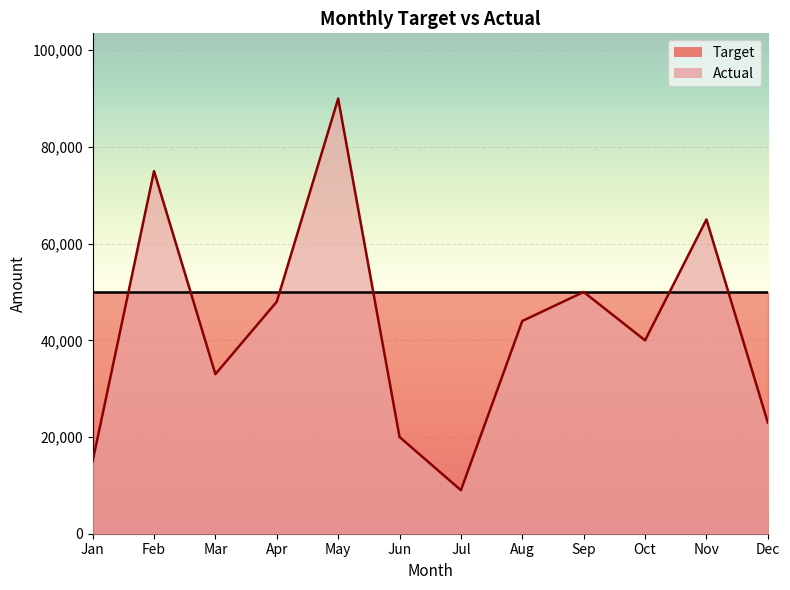

What is the difference between the values at Apr and Mar?

15000